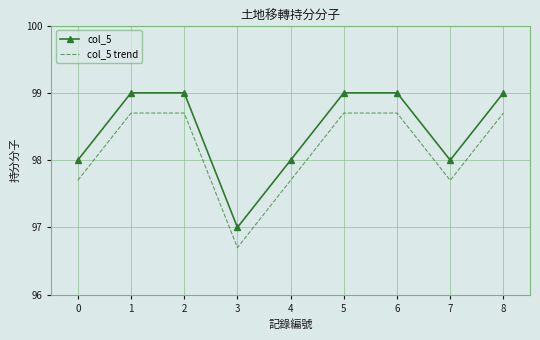

What is the lowest value of the col_5 series?

97.0